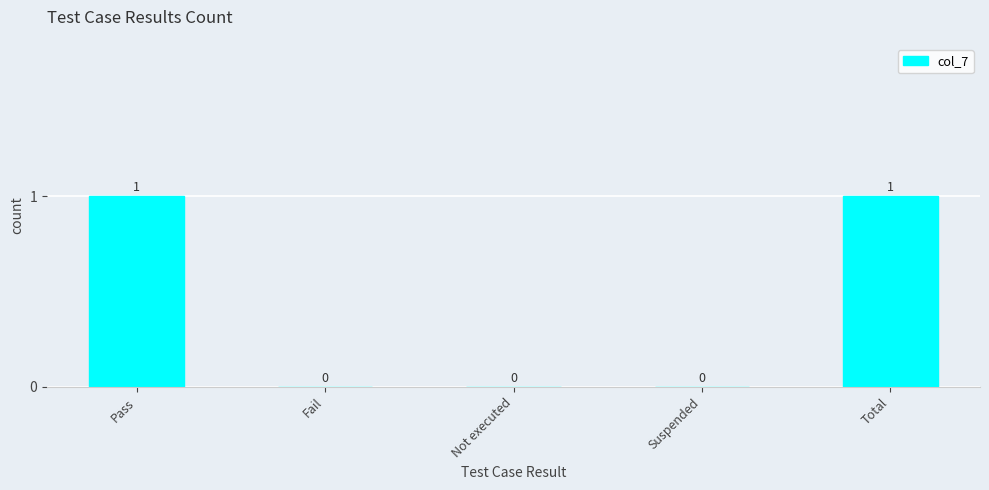

What is the difference between the values at Fail and Total?

1